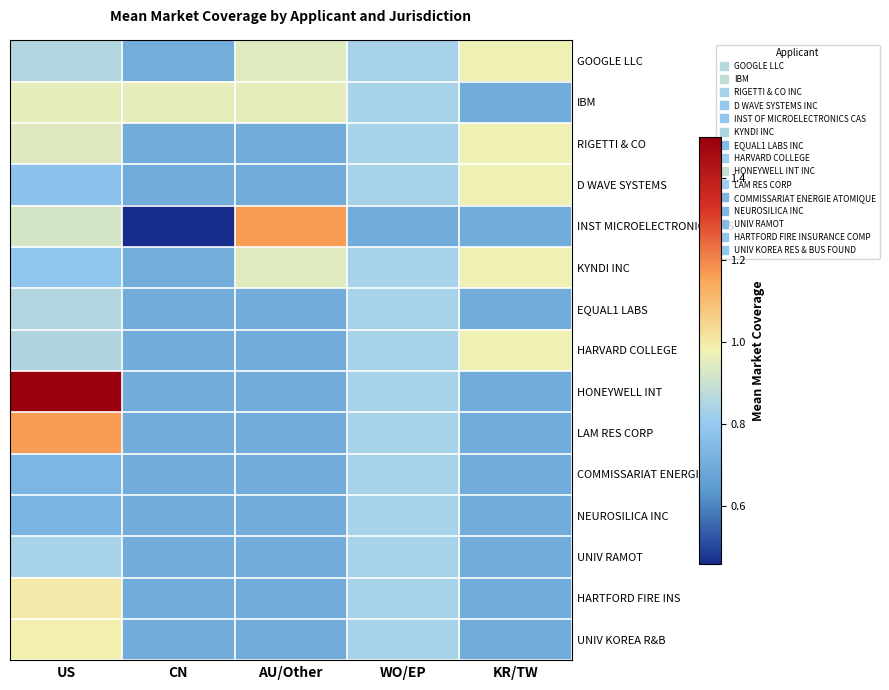

What is the spread (max minus min) of values at KR/TW?

0.3